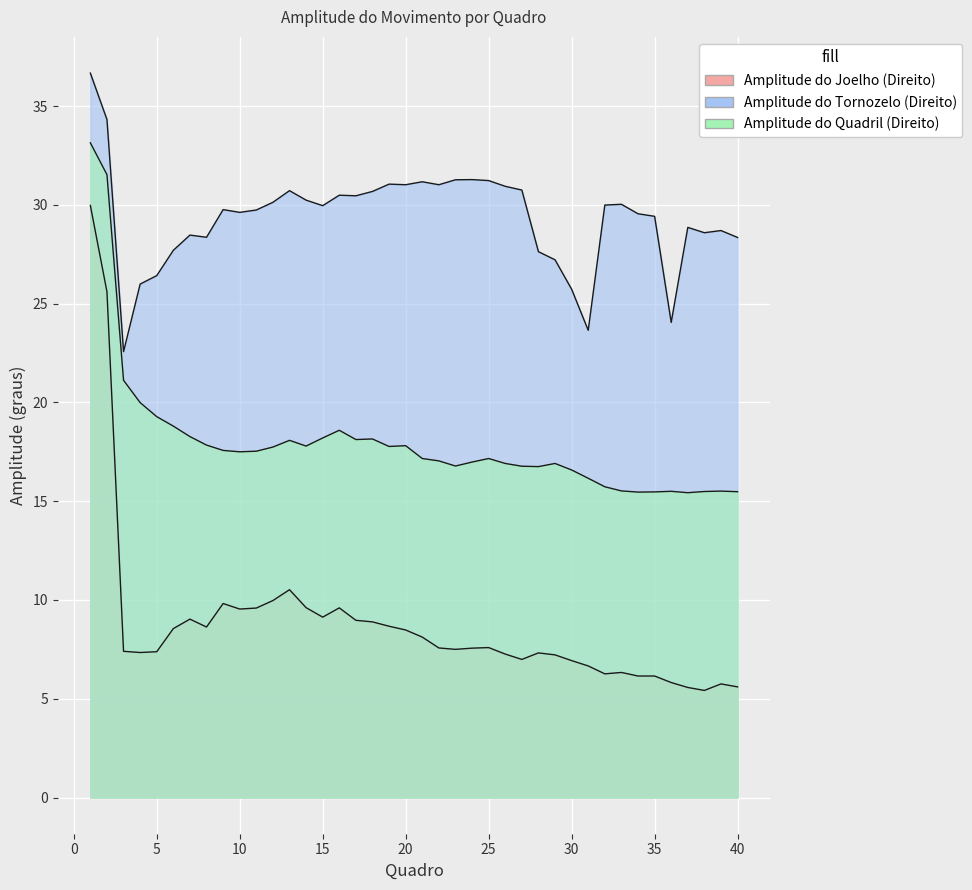

True or false: Amplitude do Quadril (Direito) has more than 2 points higher than both neighbors.

True